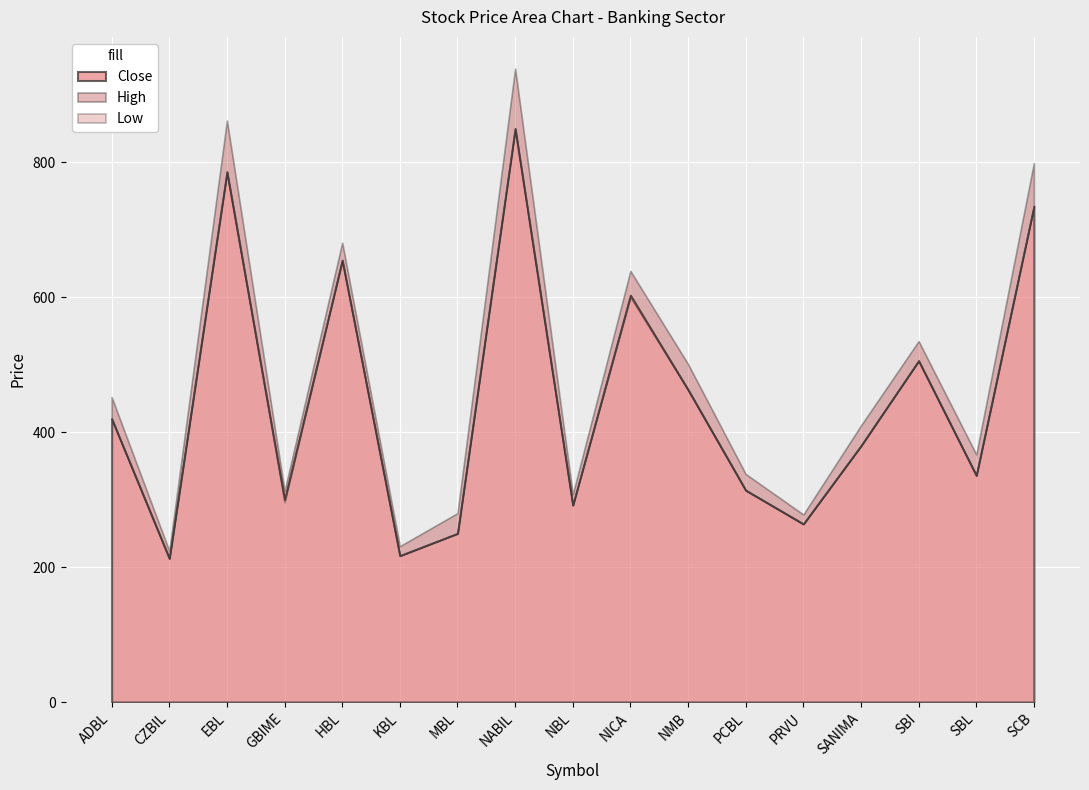

At which category is the sum across all series the highest?

NABIL